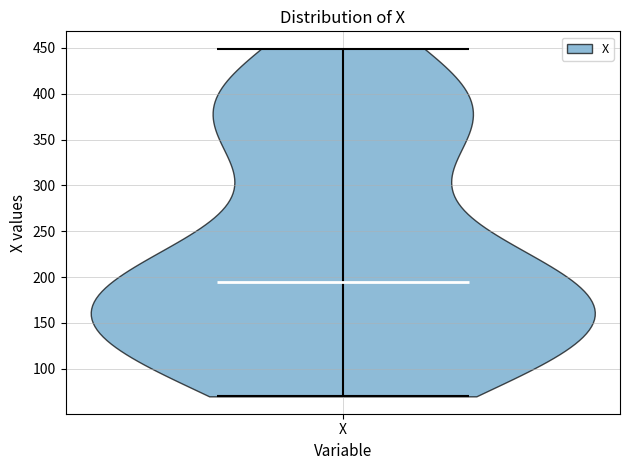

Where does the median line of the violin for X sit on the y-axis? The values are not printed on the chart, so give them approximately, as read against the axis.

195